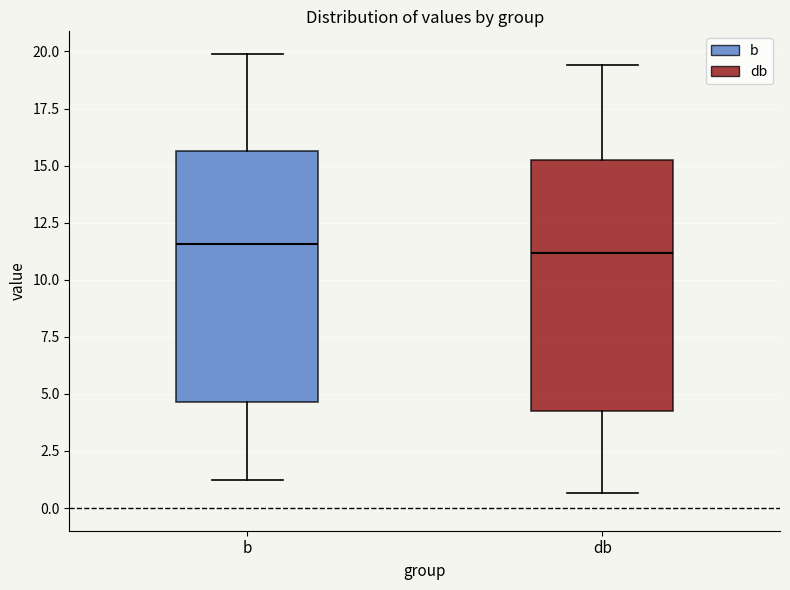

Reading left to right, read every box against the y-axis: the position of its median line, the range the box covers, and the ends of its whiskers. The values are not printed on the chart, so give them approximately, as read against the axis.

b: median 11.5, box 4.5 to 15.5, whiskers 1.0 to 20.0
db: median 11.0, box 4.5 to 15.0, whiskers 0.5 to 19.5